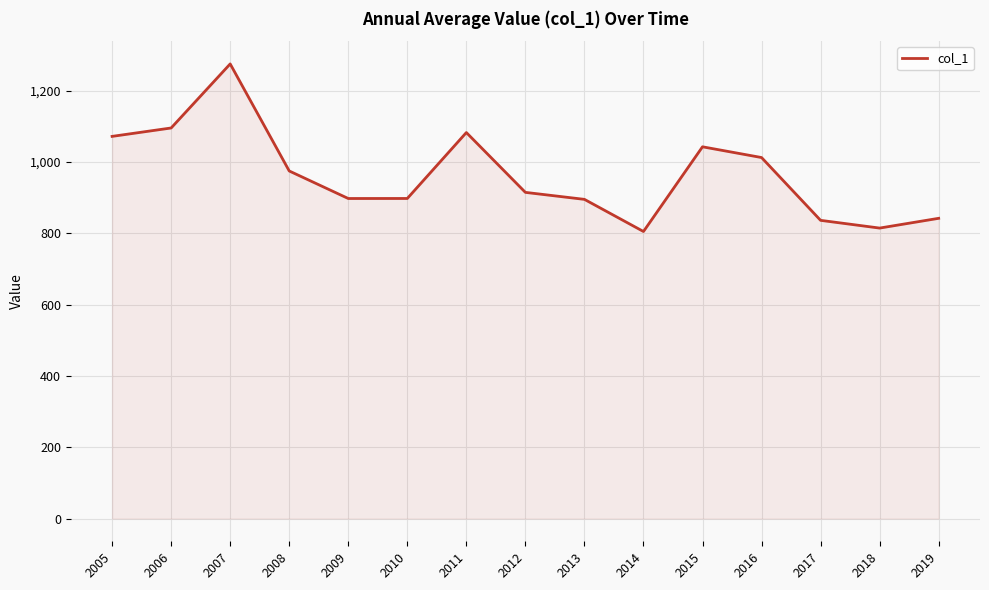

What is the difference between the values at 2015 and 2012?

127.8